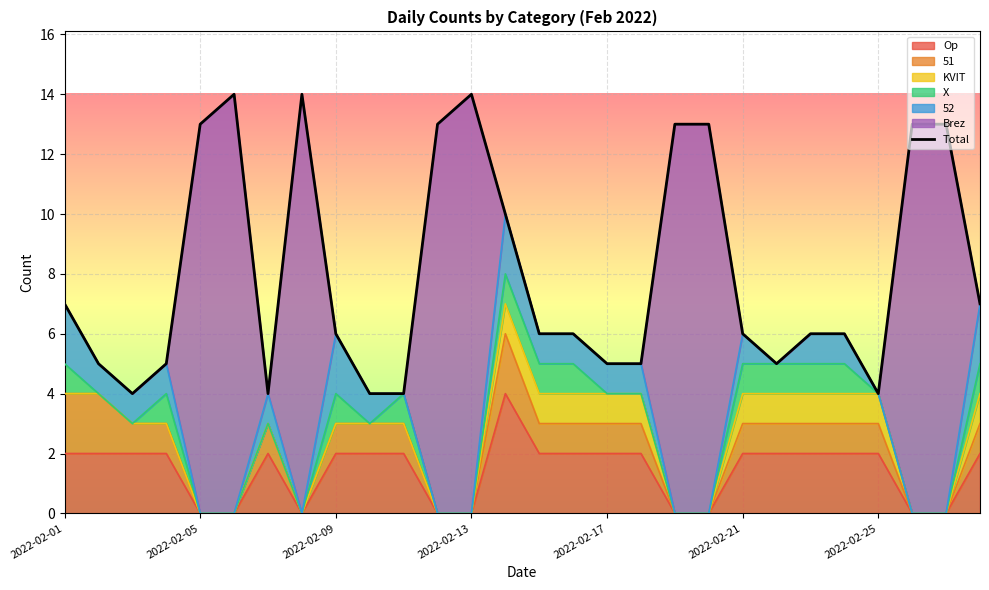

Between 22 and 13, which is larger?

13